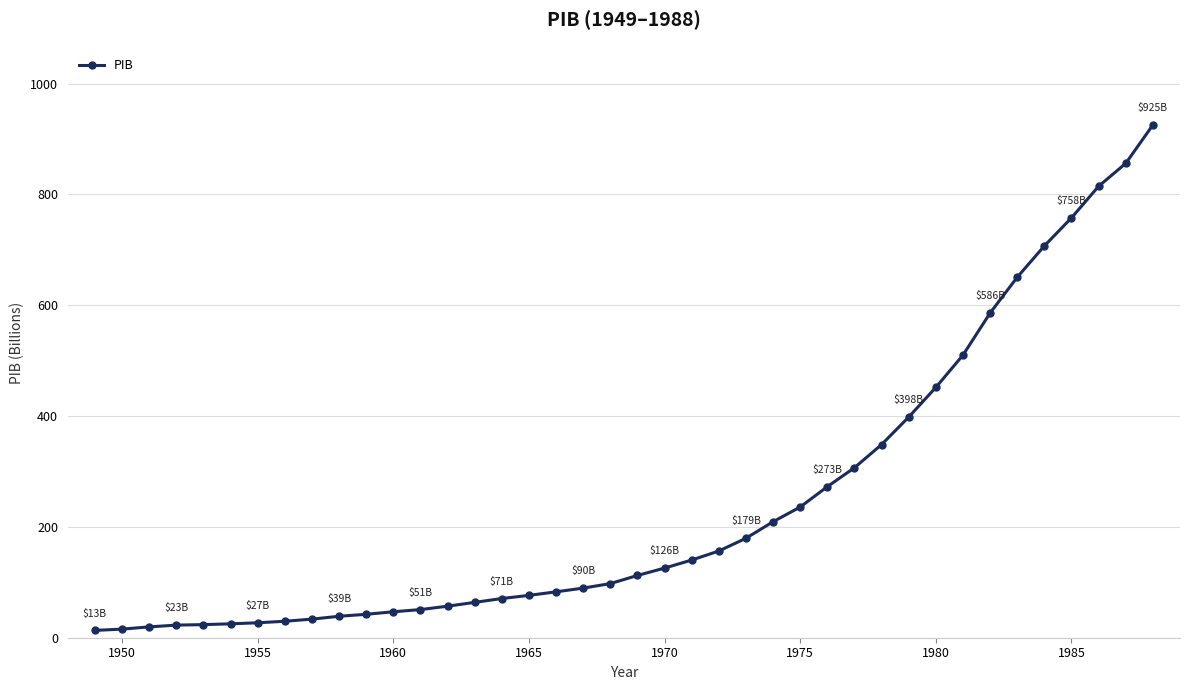

What is the difference between the maximum and minimum values?

912.0